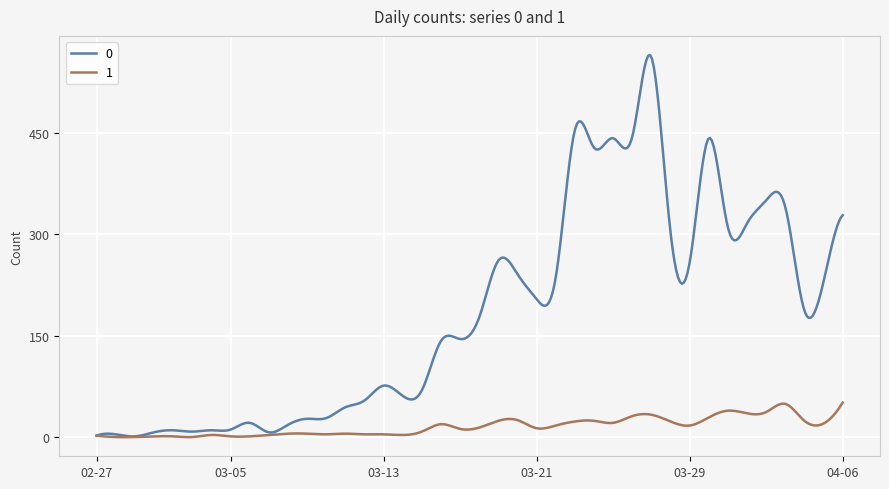

What is the maximum value shown in the chart?

565.1